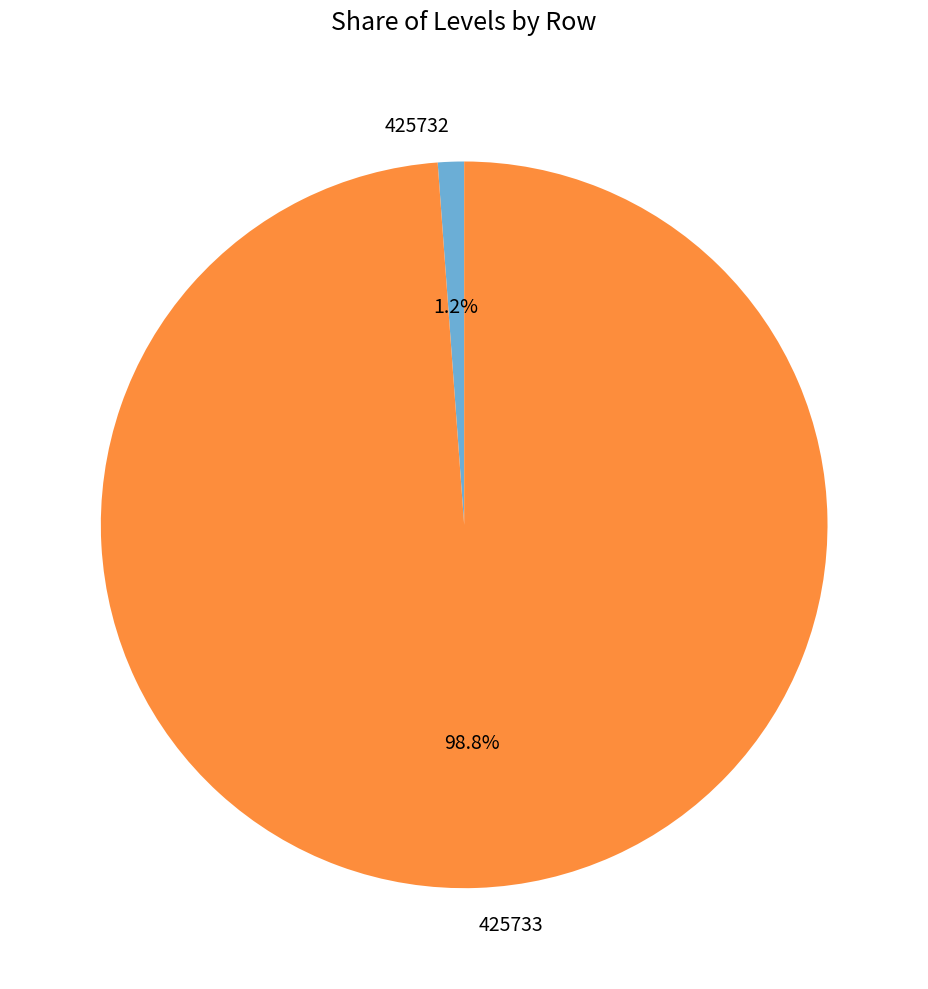

How many slices are in this pie chart?

2